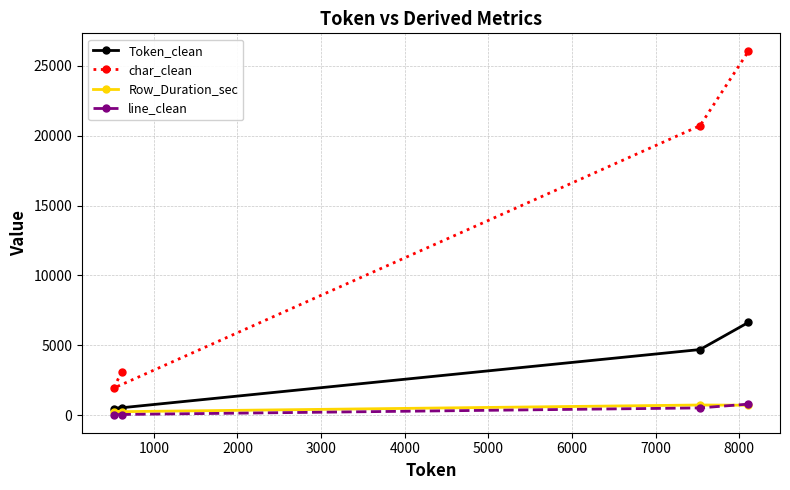

Which series has the widest spread of values?

char_clean